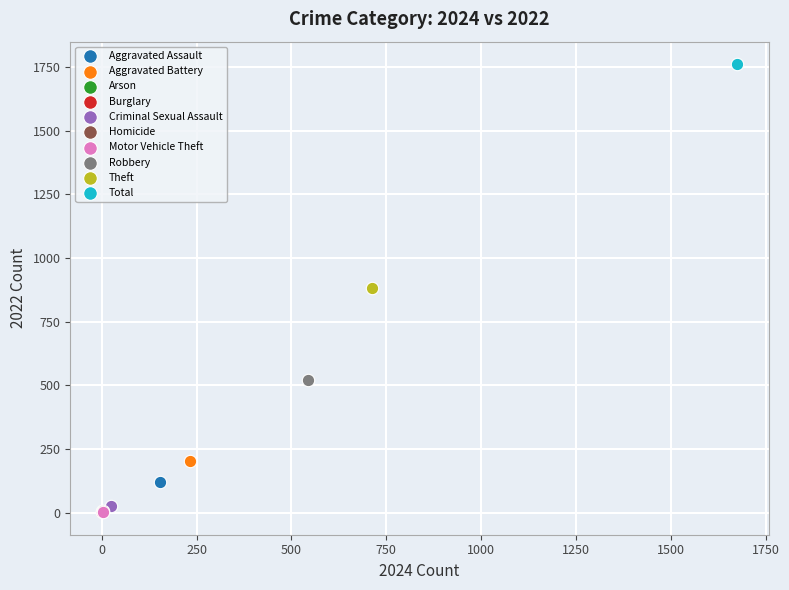

What are all the series names shown in the legend?

Aggravated Assault, Aggravated Battery, Arson, Burglary, Criminal Sexual Assault, Homicide, Motor Vehicle Theft, Robbery, Theft, Total